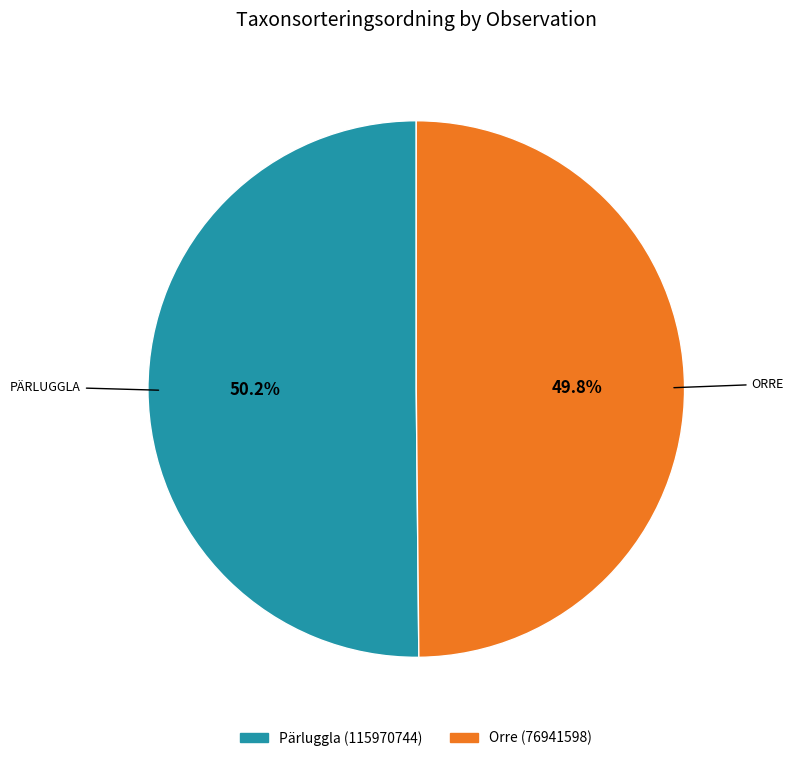

What is the ratio of the value at Orre (76941598) to the value at Pärluggla (115970744)?

1.0